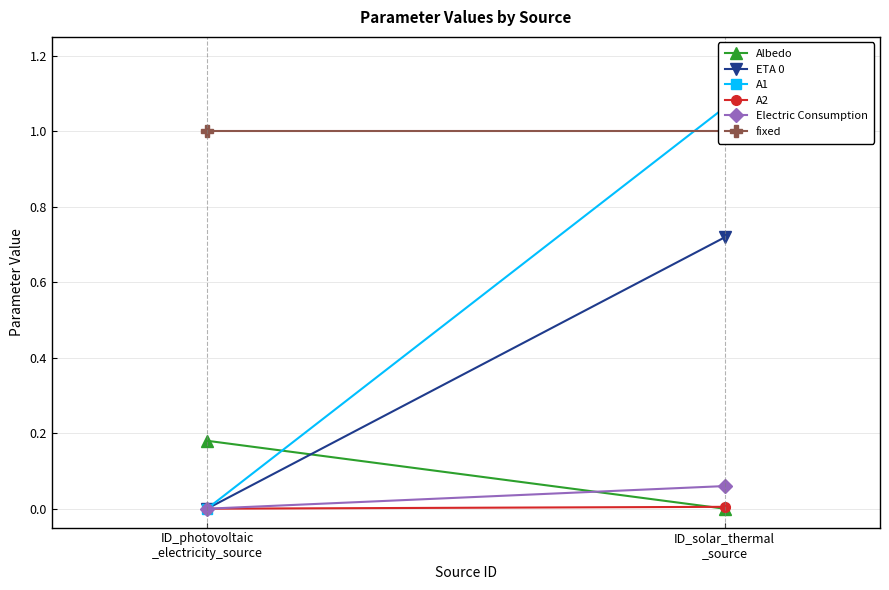

Is this an area chart (filled region under the line)?

No